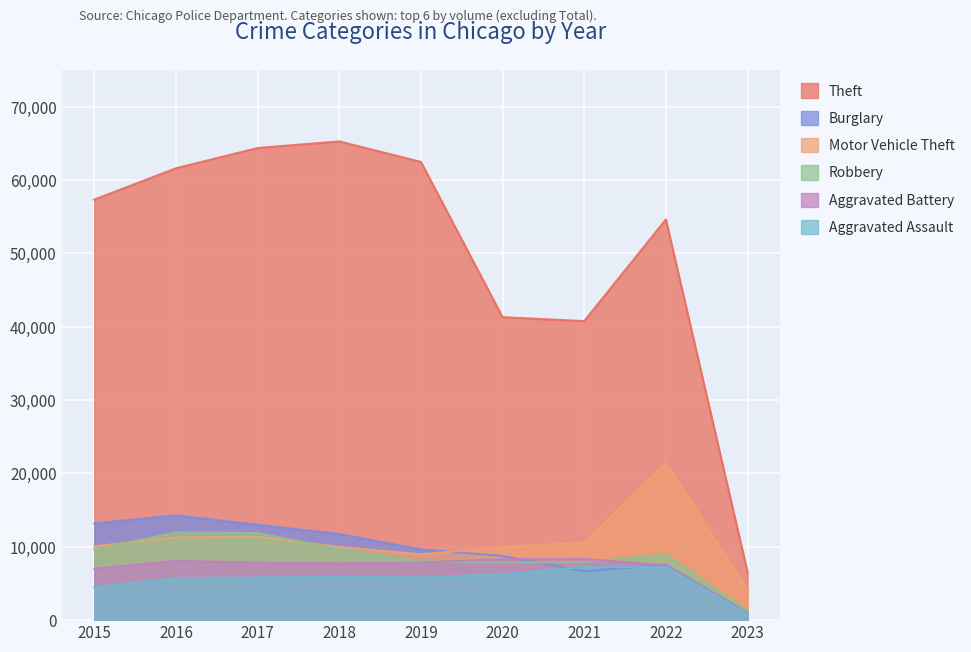

How many interior local valleys does the Aggravated Assault series have?

1